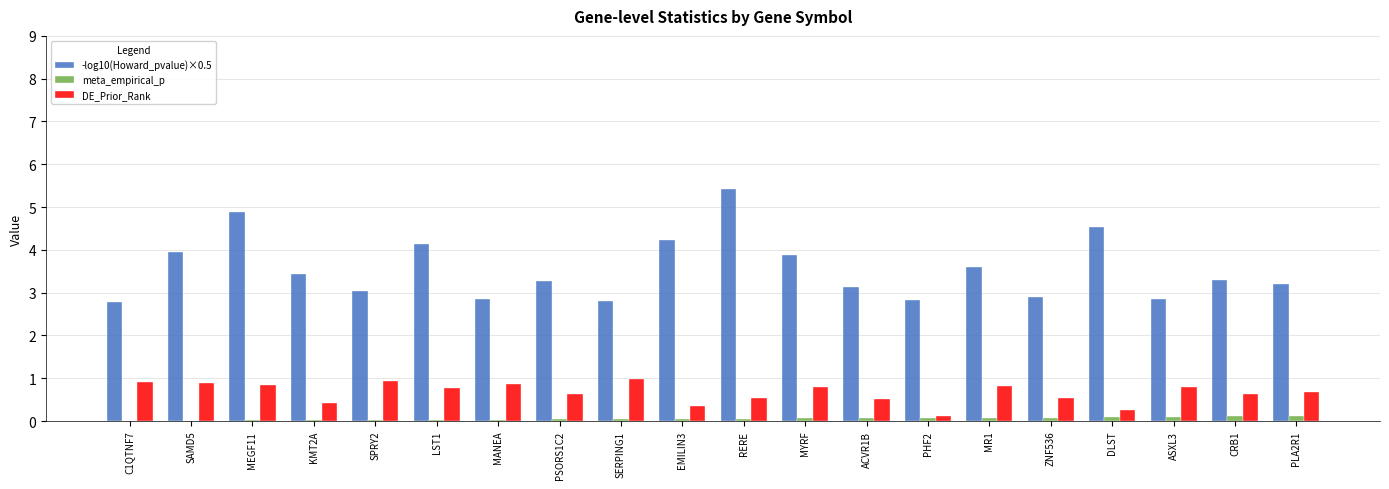

What is the sum of all meta_empirical_p values?

1.1